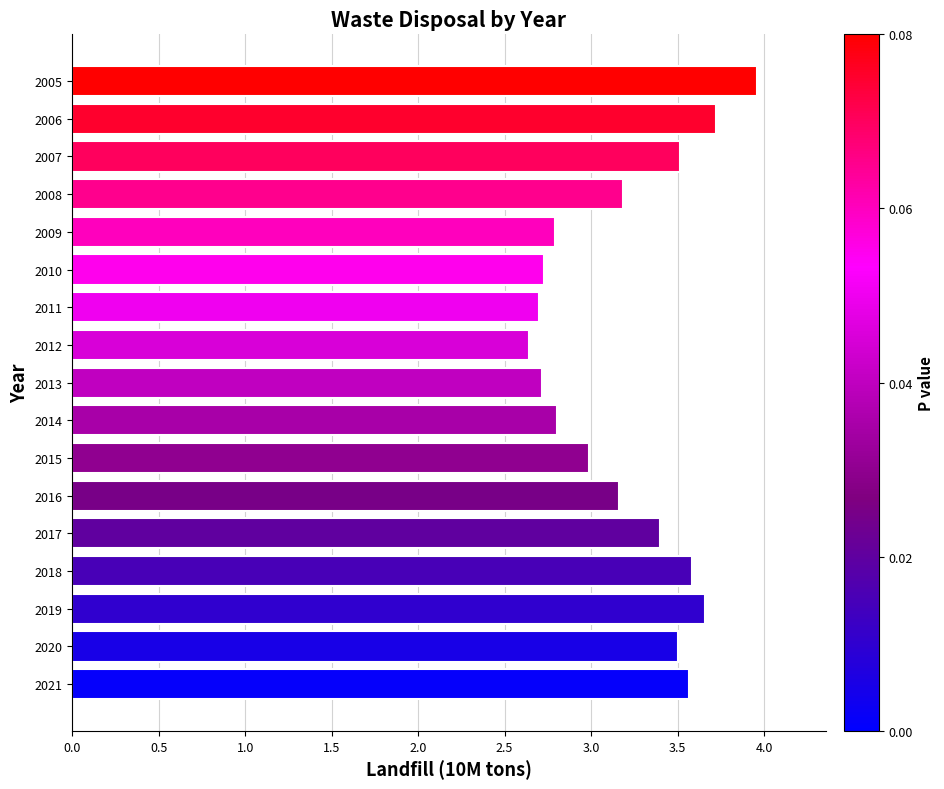

What is the difference between the maximum and minimum values?

1.3